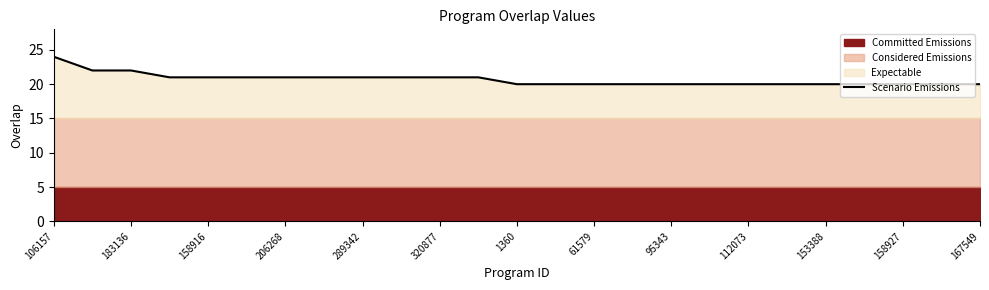

The Scenario Emissions series shows 20 at 153388. True or false?

True